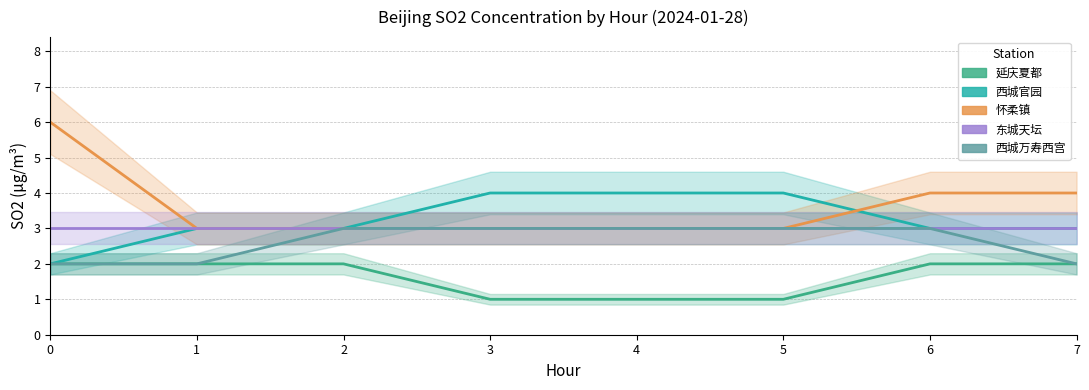

What is the sum of all 西城万寿西宫 values?

21